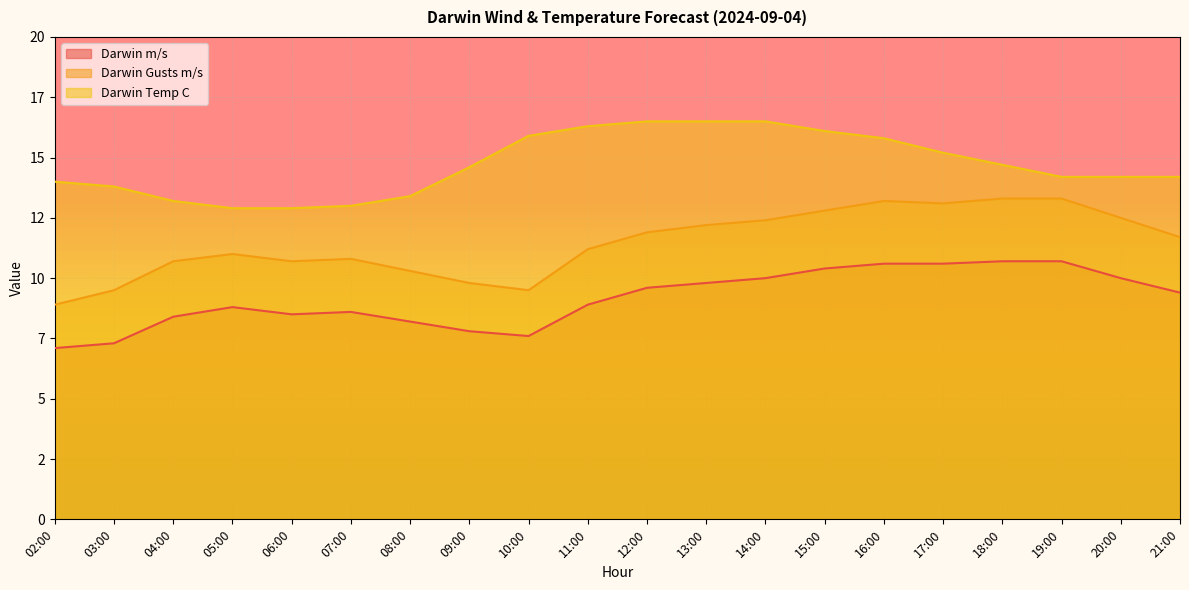

How many interior local valleys does the Darwin Gusts m/s series have?

3